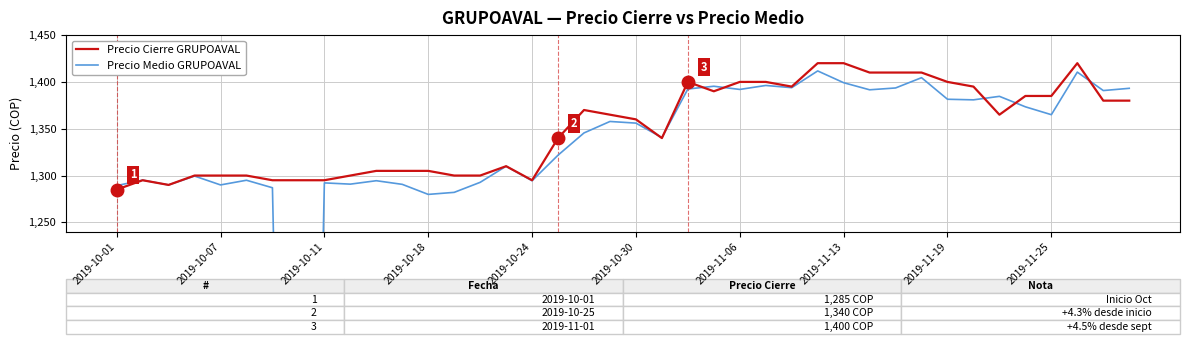

What is the minimum value for Precio Cierre GRUPOAVAL?

1285